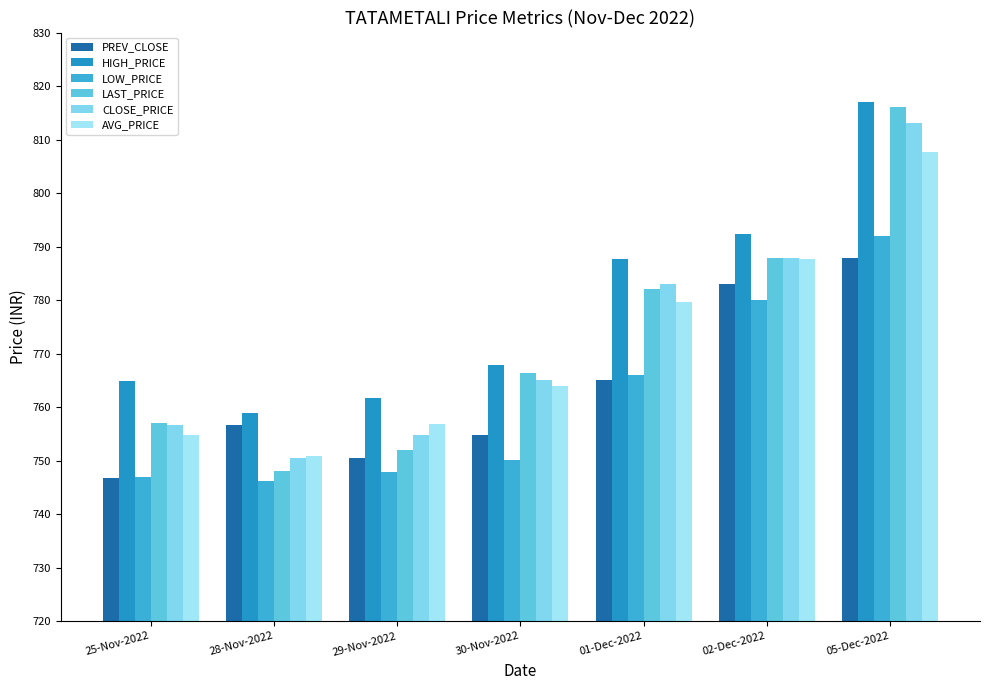

Reading right to left, list all the values displayed in this chart.

PREV_CLOSE: 05-Dec-2022=788.0	02-Dec-2022=783.0	01-Dec-2022=765.1	30-Nov-2022=754.9	29-Nov-2022=750.4	28-Nov-2022=756.6	25-Nov-2022=746.8
HIGH_PRICE: 05-Dec-2022=817.0	02-Dec-2022=792.4	01-Dec-2022=787.6	30-Nov-2022=767.9	29-Nov-2022=761.6	28-Nov-2022=759.0	25-Nov-2022=765.0
LOW_PRICE: 05-Dec-2022=791.9	02-Dec-2022=780.0	01-Dec-2022=766.0	30-Nov-2022=750.1	29-Nov-2022=747.8	28-Nov-2022=746.2	25-Nov-2022=747.0
LAST_PRICE: 05-Dec-2022=816.0	02-Dec-2022=788.0	01-Dec-2022=782.0	30-Nov-2022=766.5	29-Nov-2022=752.0	28-Nov-2022=748.1	25-Nov-2022=757.0
CLOSE_PRICE: 05-Dec-2022=813.1	02-Dec-2022=788.0	01-Dec-2022=783.0	30-Nov-2022=765.1	29-Nov-2022=754.9	28-Nov-2022=750.4	25-Nov-2022=756.6
AVG_PRICE: 05-Dec-2022=807.6	02-Dec-2022=787.7	01-Dec-2022=779.6	30-Nov-2022=763.9	29-Nov-2022=756.8	28-Nov-2022=750.8	25-Nov-2022=754.9